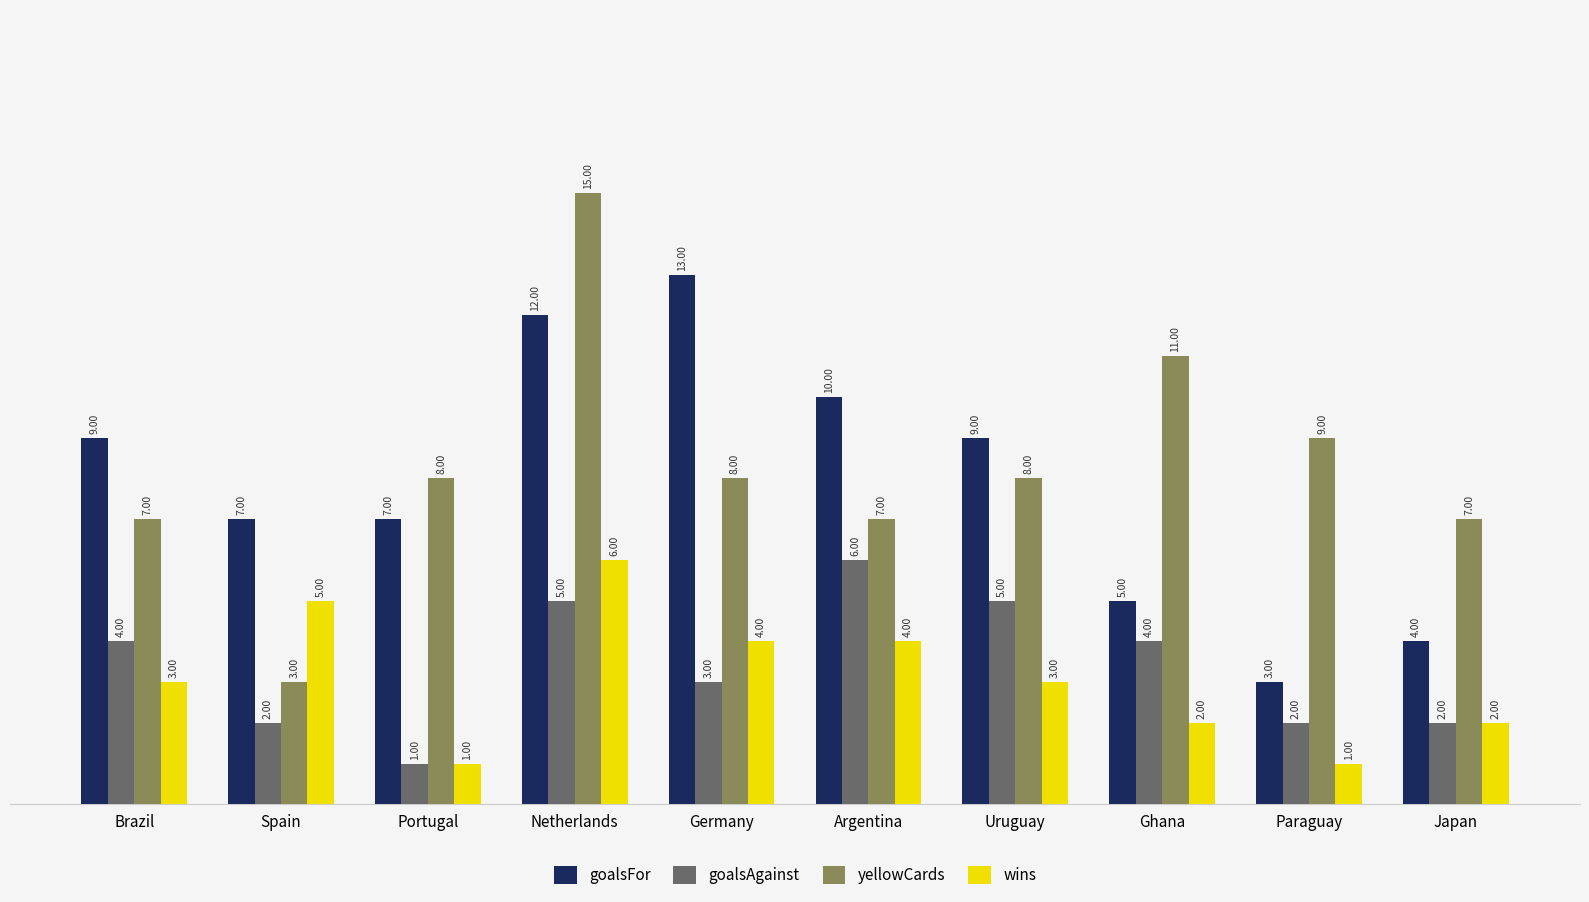

Which series has the largest total across all categories?

yellowCards